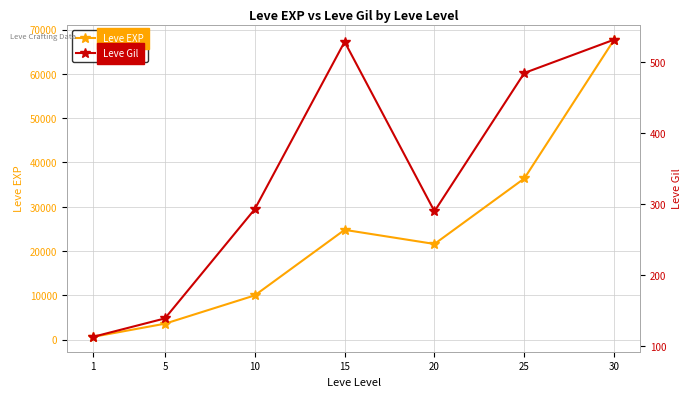

What is the difference between the maximum and minimum values in the Leve Gil series?

419